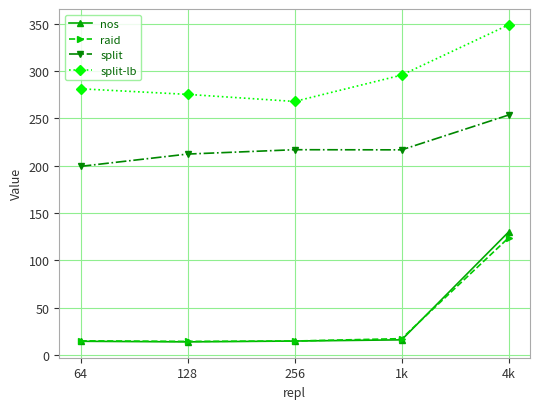

Is the value of raid at 128 greater than the value of split at 64?

No